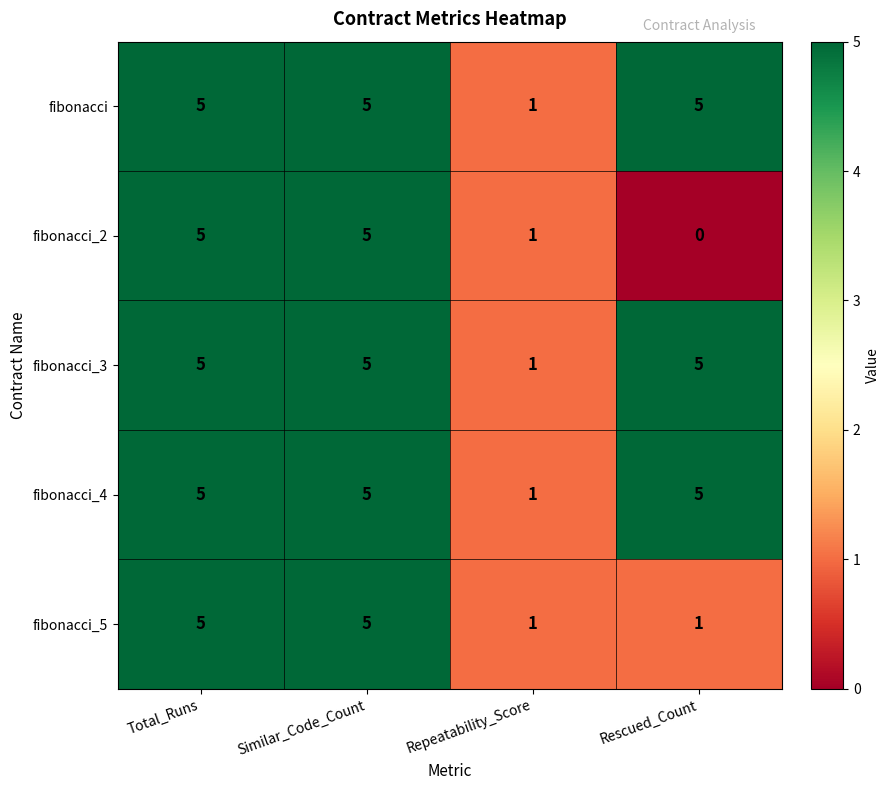

Reading left to right, what are all the values shown in this chart?

fibonacci: 5	5	1	5
fibonacci_2: 5	5	1	0
fibonacci_3: 5	5	1	5
fibonacci_4: 5	5	1	5
fibonacci_5: 5	5	1	1